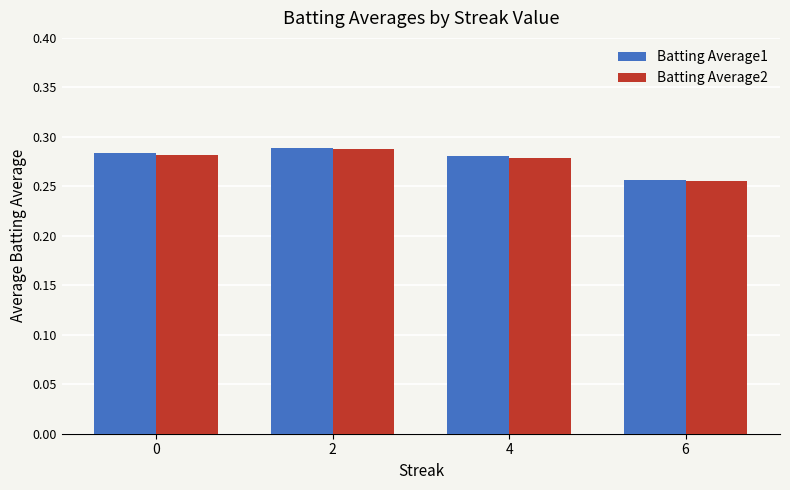

Which label corresponds to the smallest value in the chart?

6